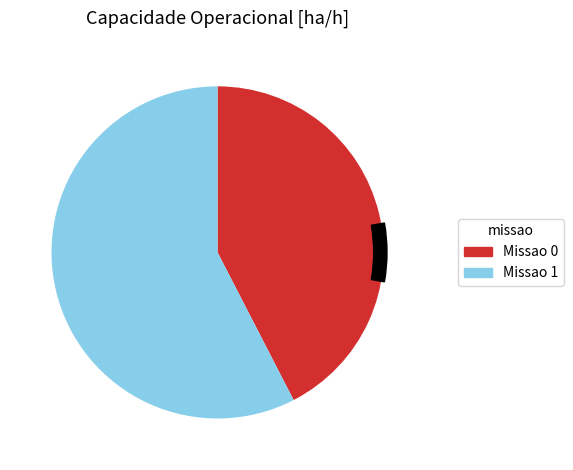

Does any single category account for the majority?

Yes